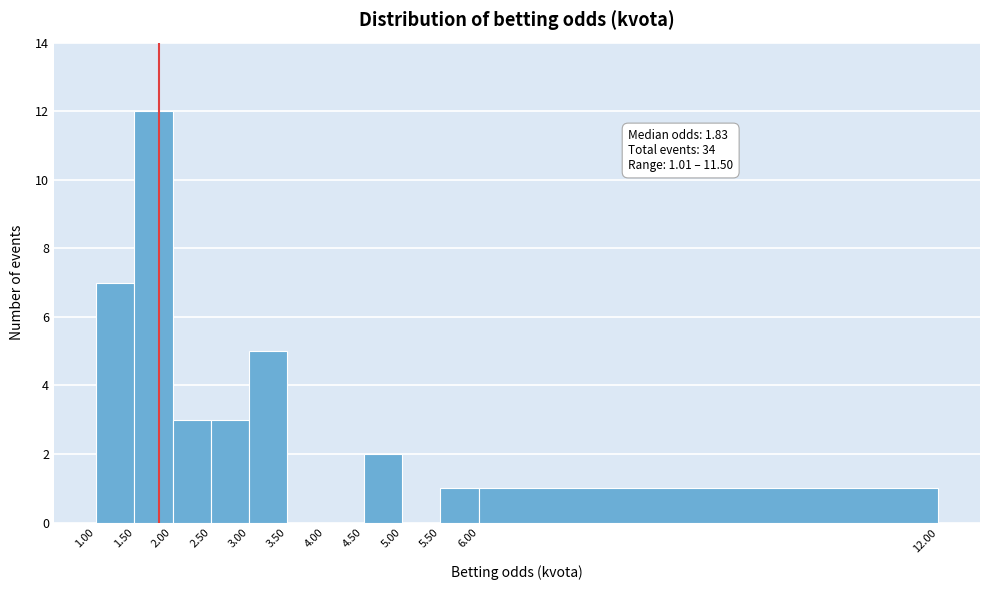

Over which range of the x-axis is the bar tallest?

1.50 to 2.00